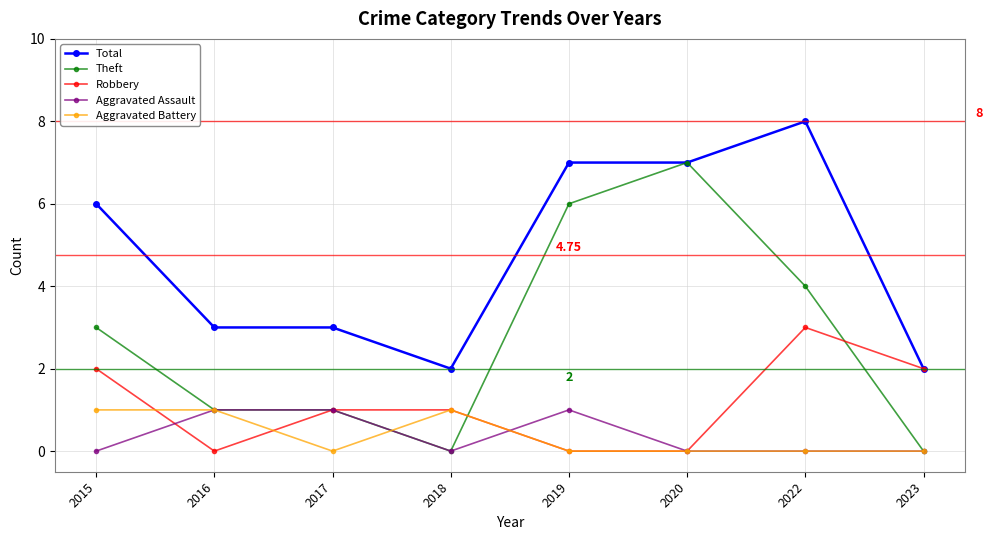

Is the value of Aggravated Battery at 2017 greater than the value of Robbery at 2017?

No